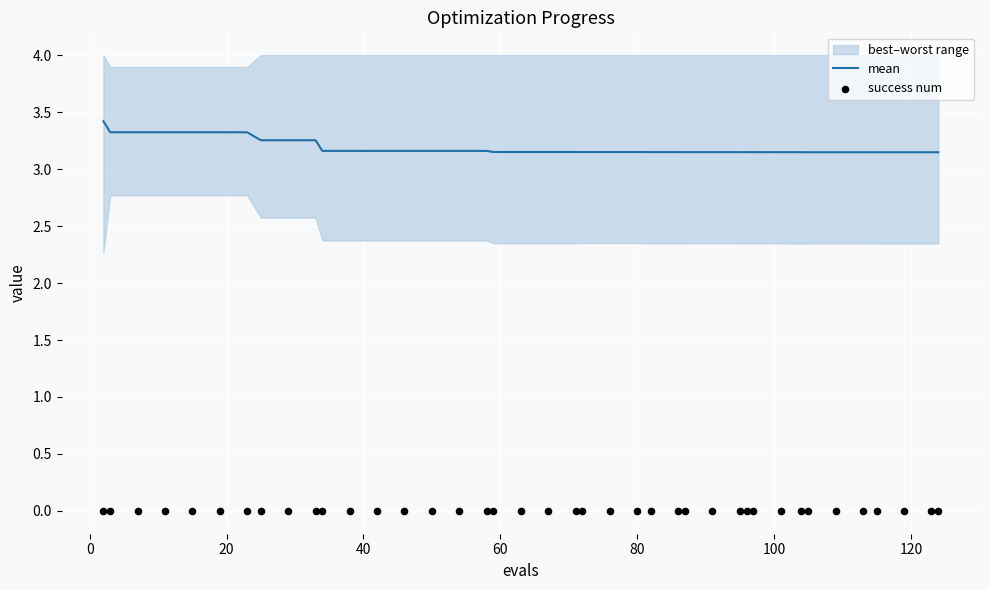

Which series reaches the minimum Y coordinate?

success num